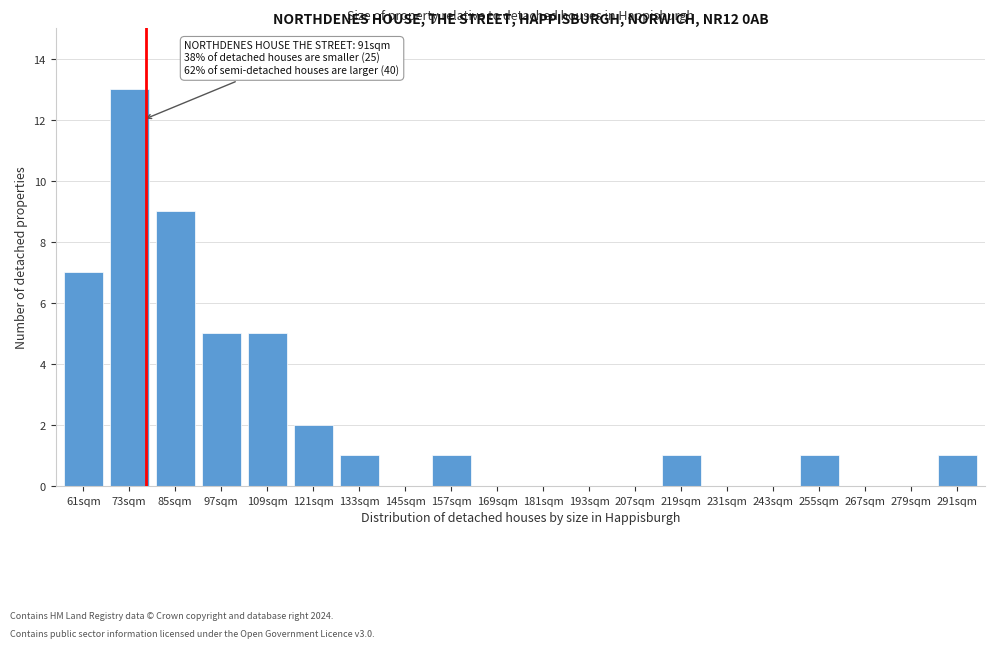

Reading left to right, list all the values displayed in this chart.

61sqm=7	73sqm=13	85sqm=9	97sqm=5	109sqm=5	121sqm=2	133sqm=1	145sqm=0	157sqm=1	169sqm=0	181sqm=0	193sqm=0	207sqm=0	219sqm=1	231sqm=0	243sqm=0	255sqm=1	267sqm=0	279sqm=0	291sqm=1